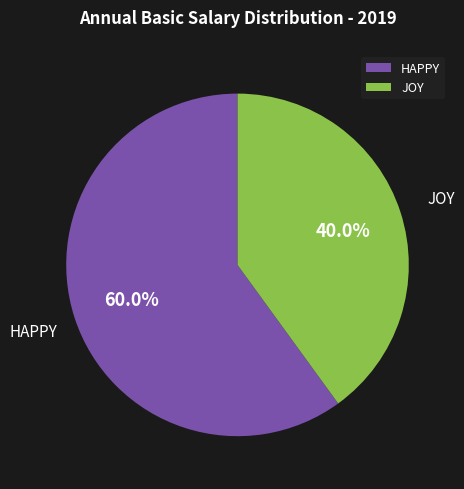

Is there a majority slice in this chart?

Yes